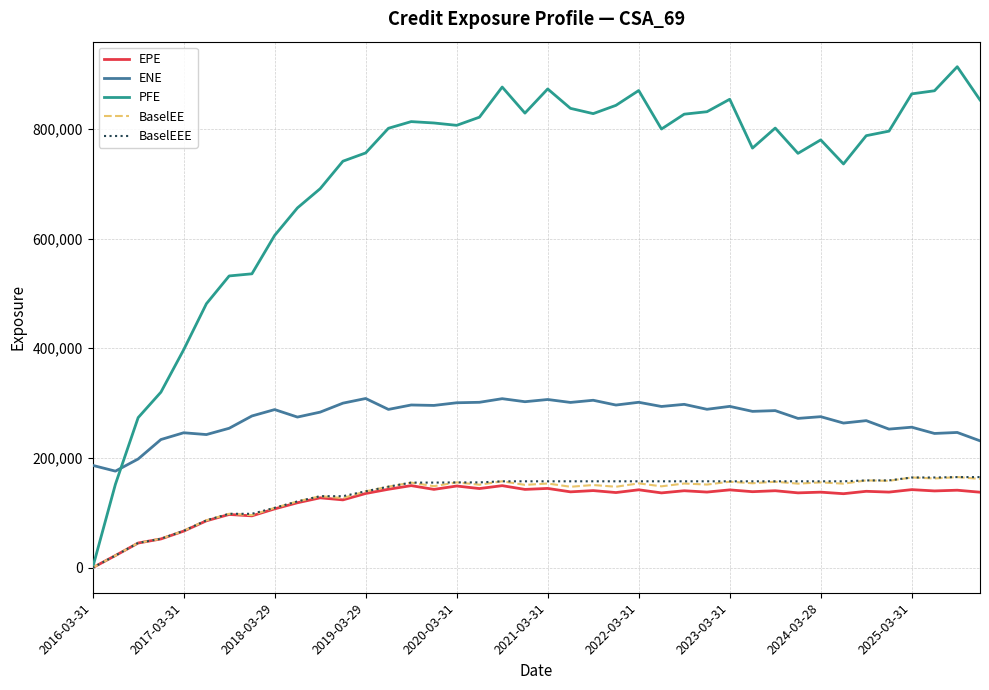

True or false: ENE and EPE intersect in this chart.

False